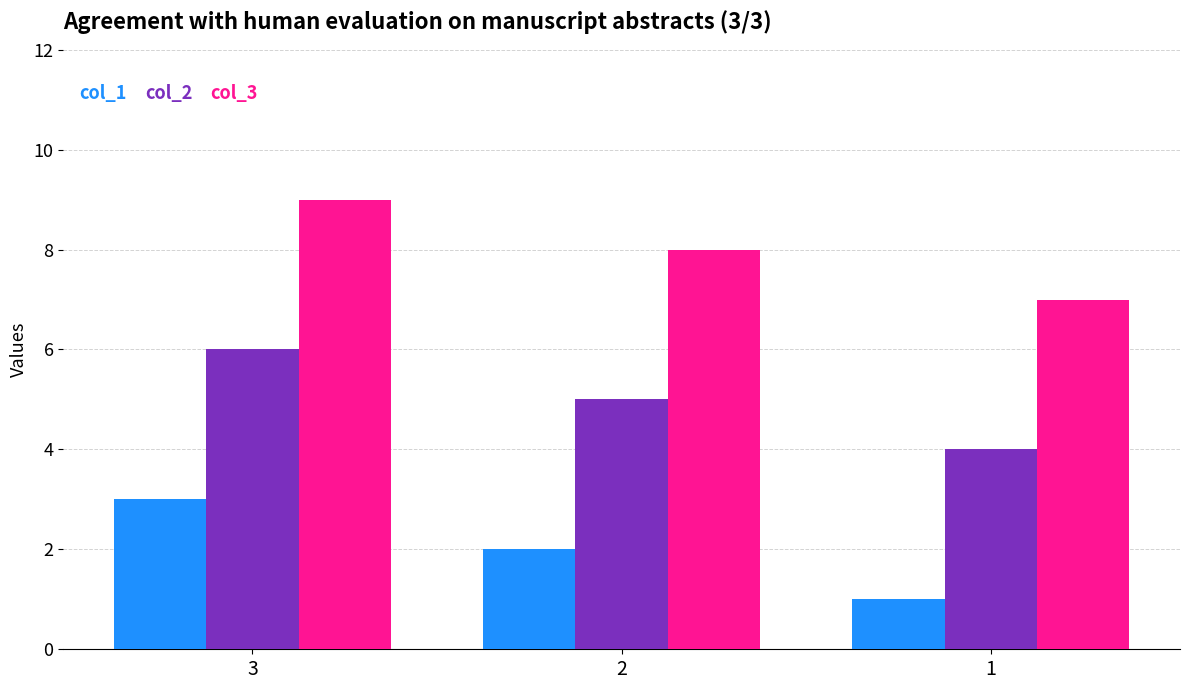

Which series has the largest total across all categories?

col_3